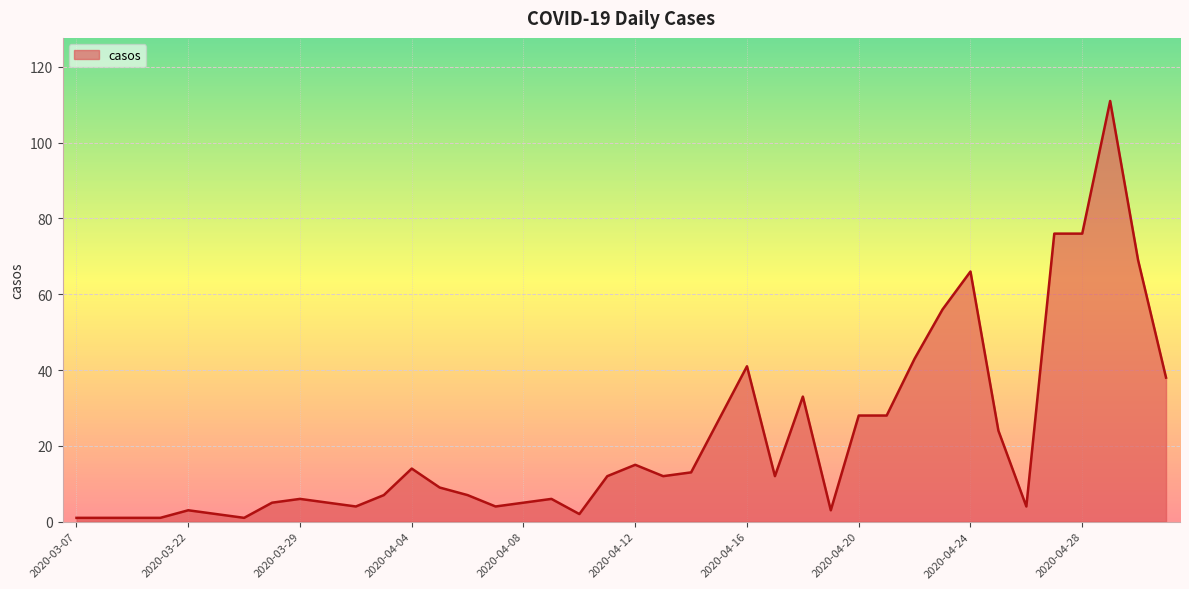

What is the difference between the maximum and minimum values?

110